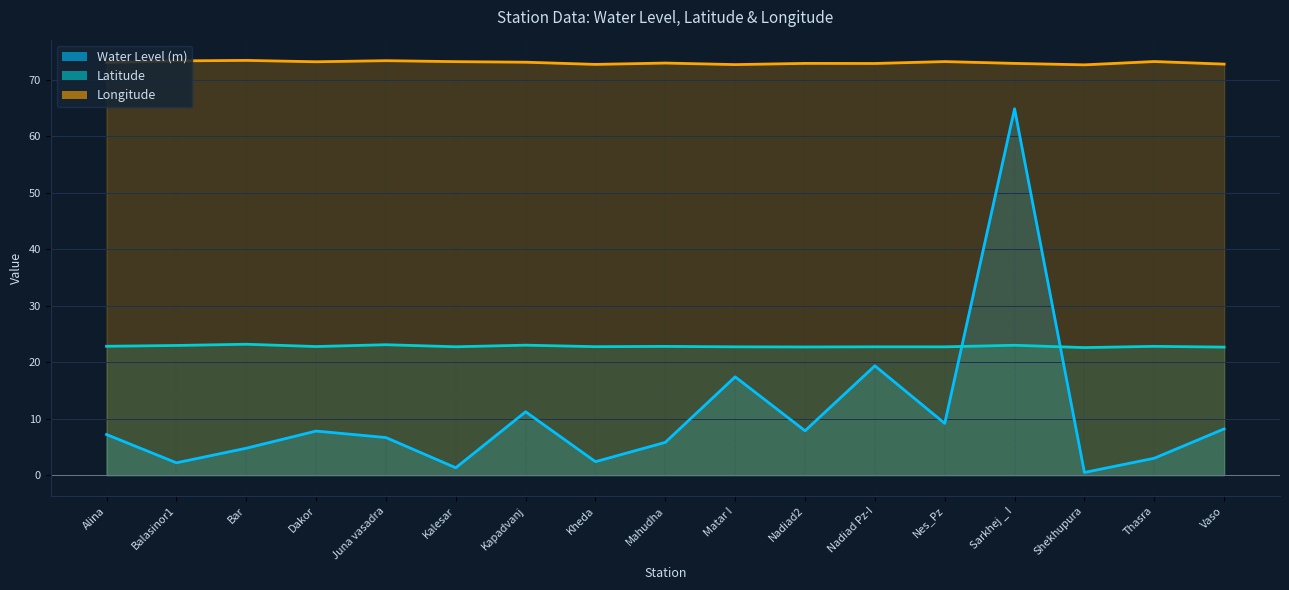

At which label does Longitude first exceed 73?

Alina